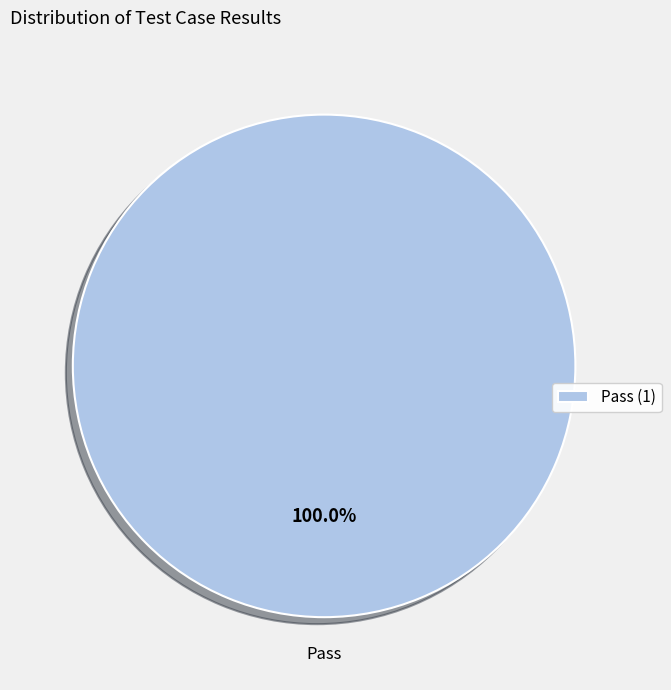

What is the majority slice?

Pass (1)